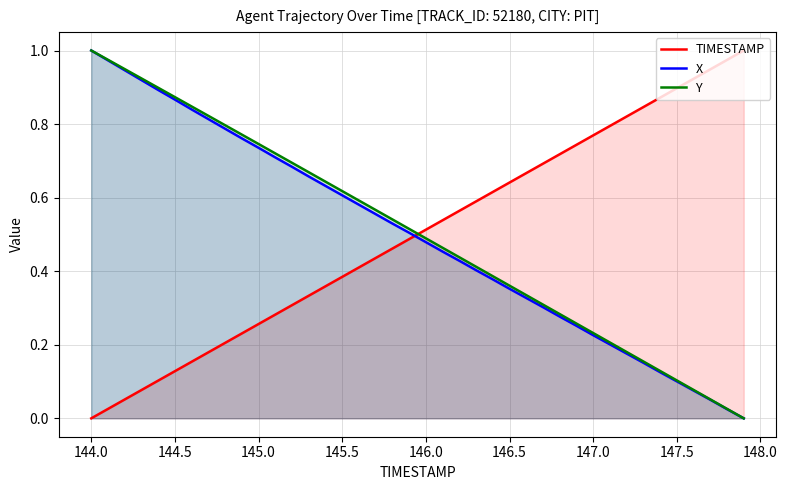

At how many categories does at least one series exceed 0?

40